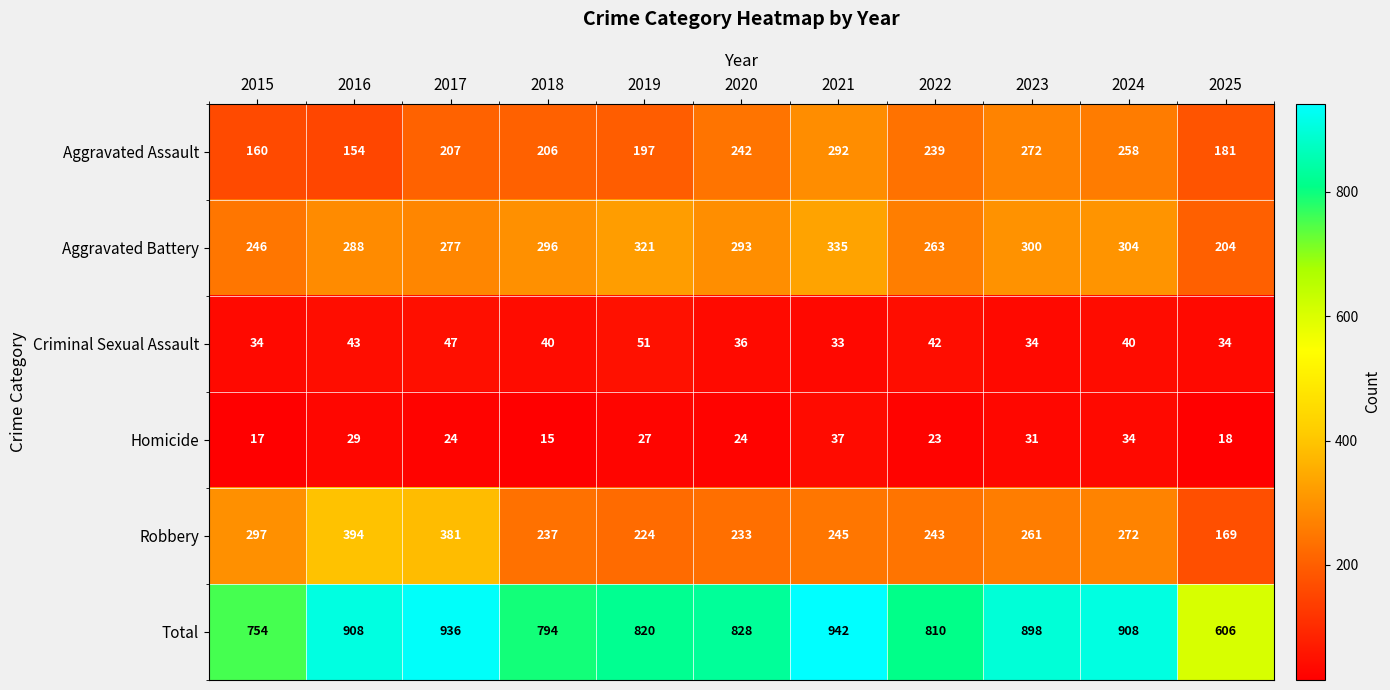

Rank the series by their maximum value, from lowest to highest.

Homicide, Criminal Sexual Assault, Aggravated Assault, Aggravated Battery, Robbery, Total